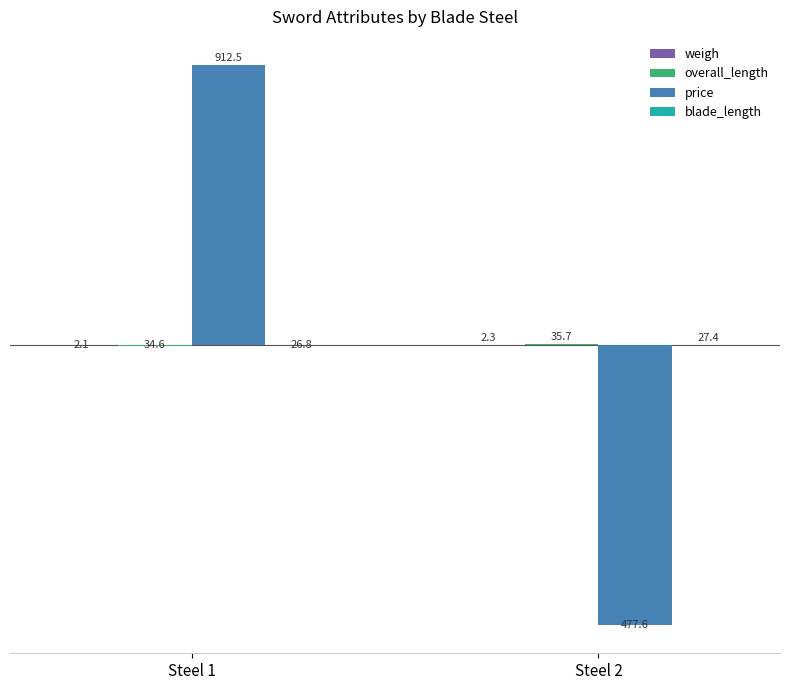

Are the bars grouped side by side (vs. stacked)?

Yes